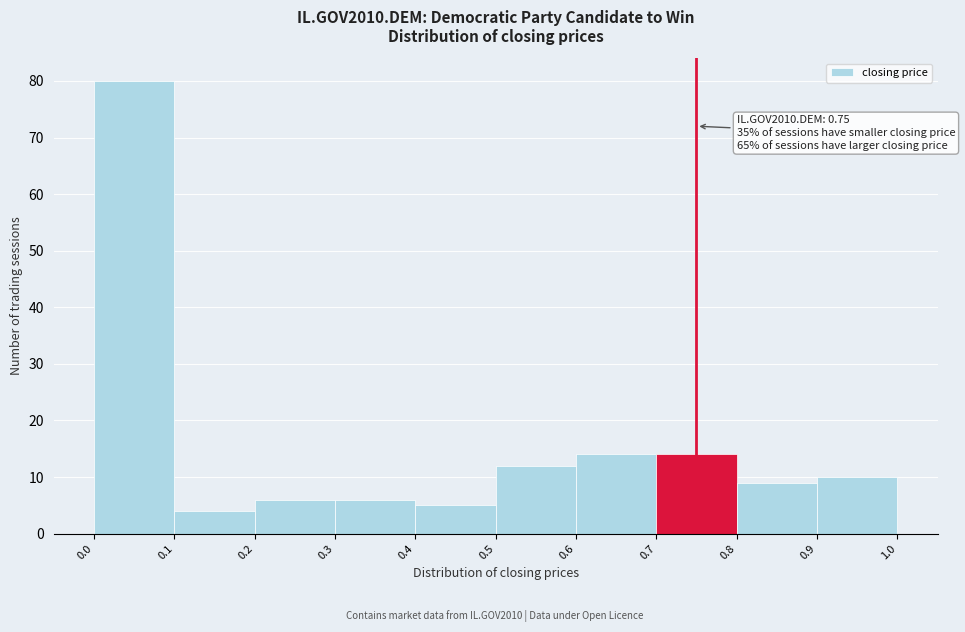

Which range on the x-axis has the tallest bar?

0.0 to 0.1